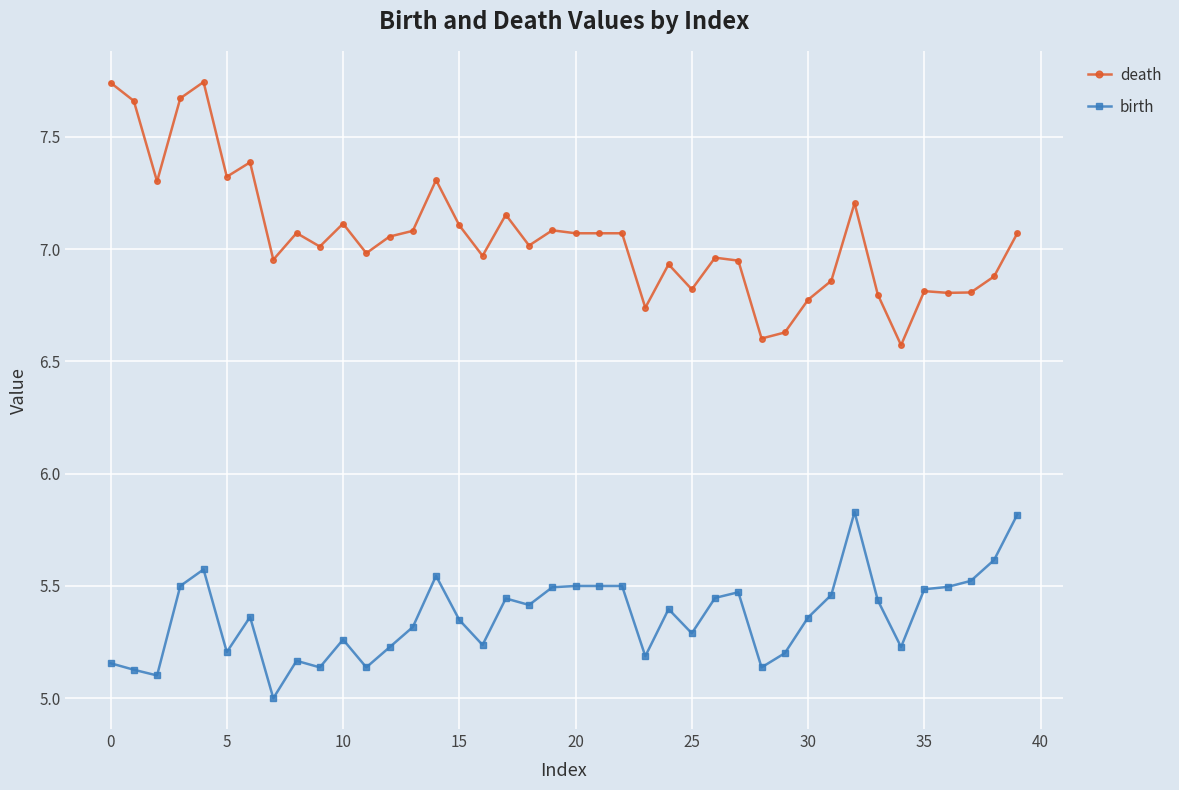

What is the difference between the maximum and minimum values in the birth series?

0.8